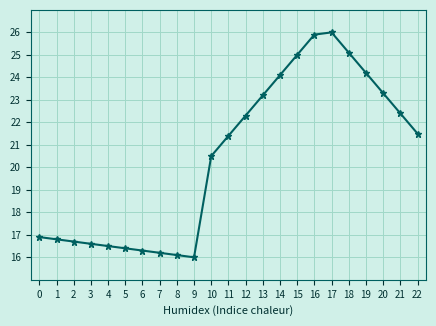

What is the difference between the maximum and minimum values?

10.0